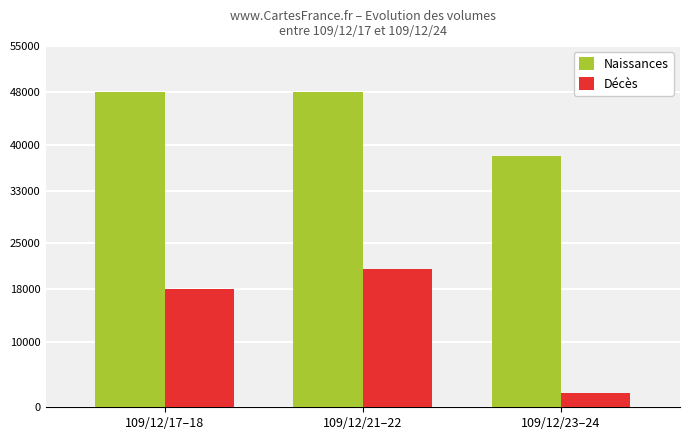

What is the difference between the maximum and minimum values in the Naissances series?

9690